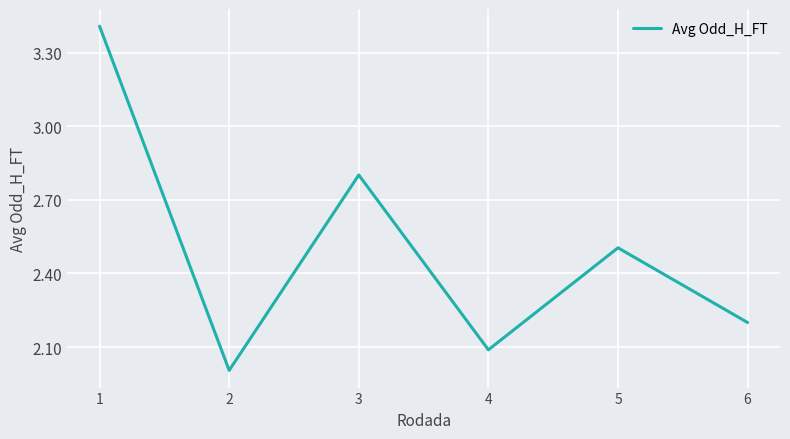

The value at 6 is 2.2. True or false?

True